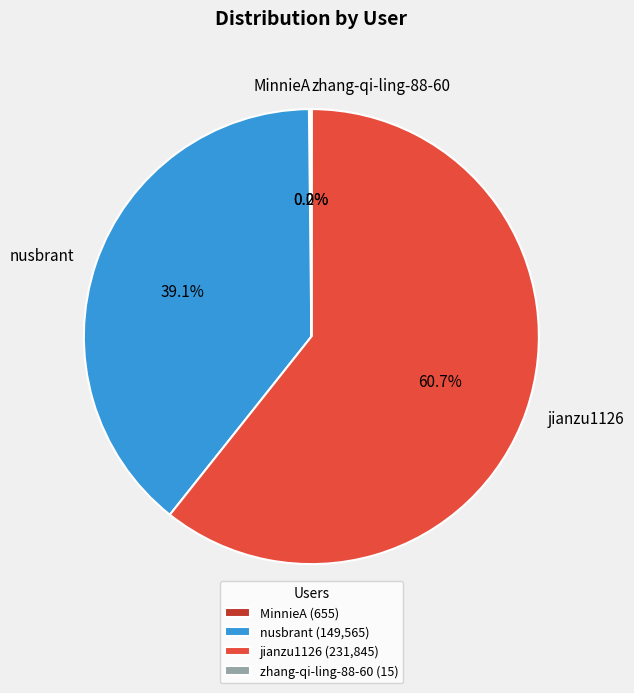

Between jianzu1126 and nusbrant, which is larger?

jianzu1126